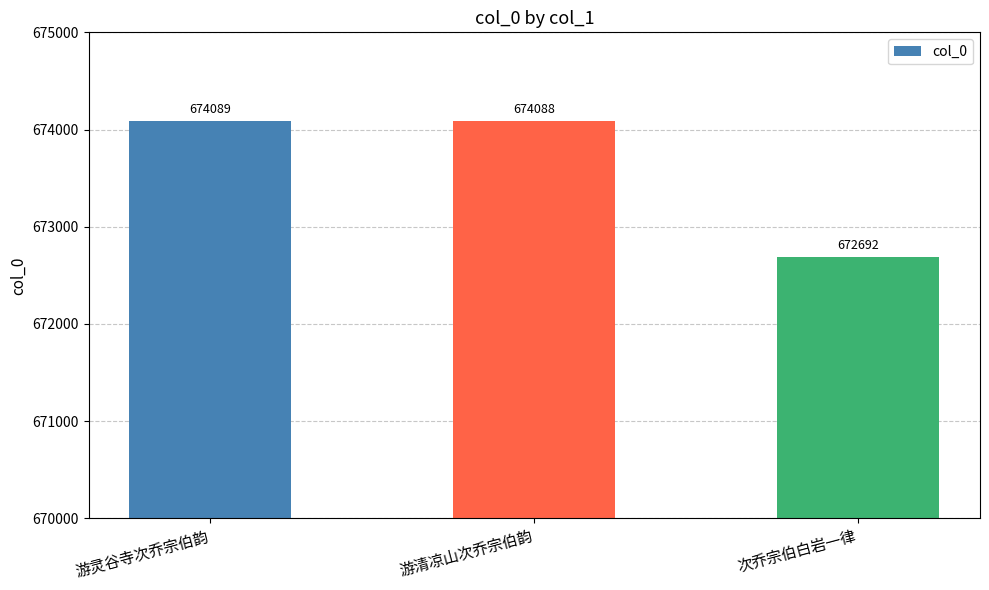

Rank the categories by value from highest to lowest.

游灵谷寺次乔宗伯韵, 游清凉山次乔宗伯韵, 次乔宗伯白岩一律